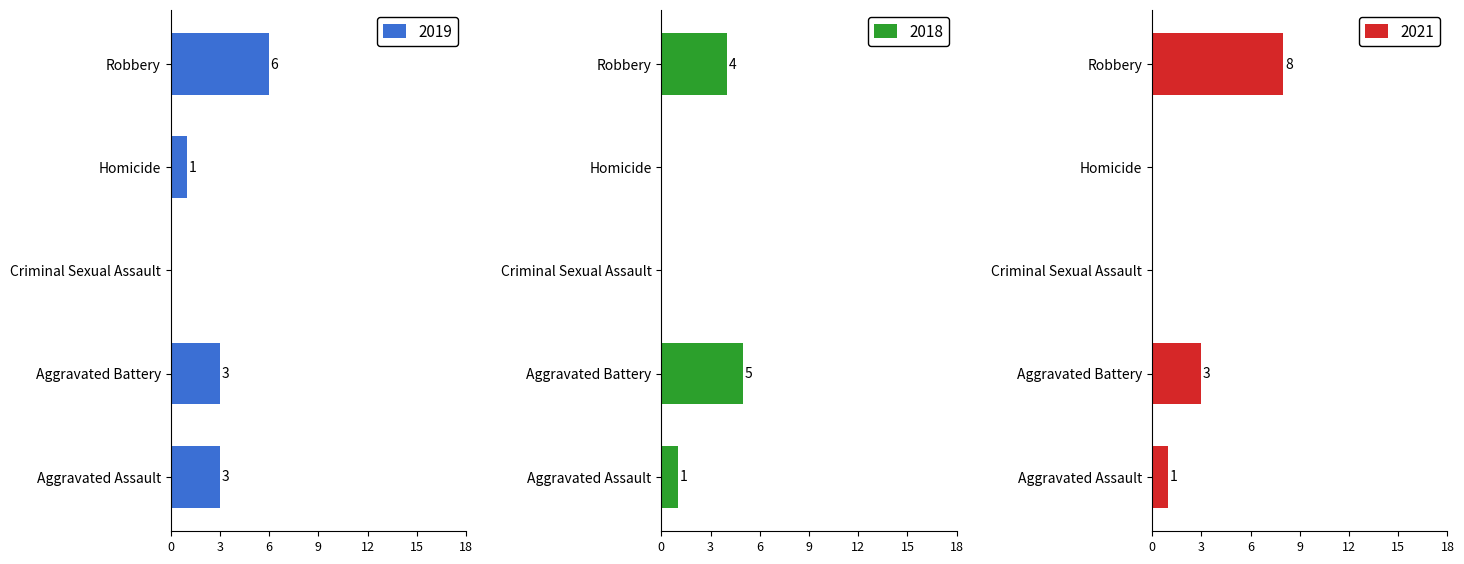

List the series in order of their peak value, lowest first.

2018, 2019, 2021